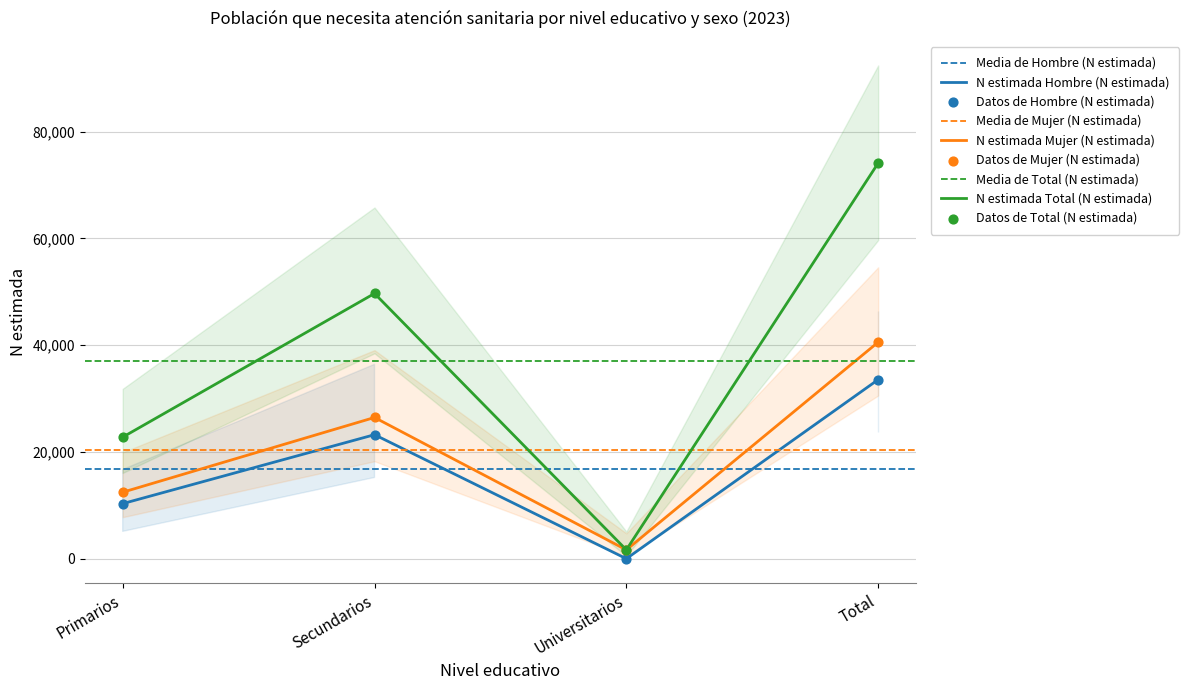

What are all the series names shown in the legend?

Hombre (N estimada), Mujer (N estimada), Total (N estimada)